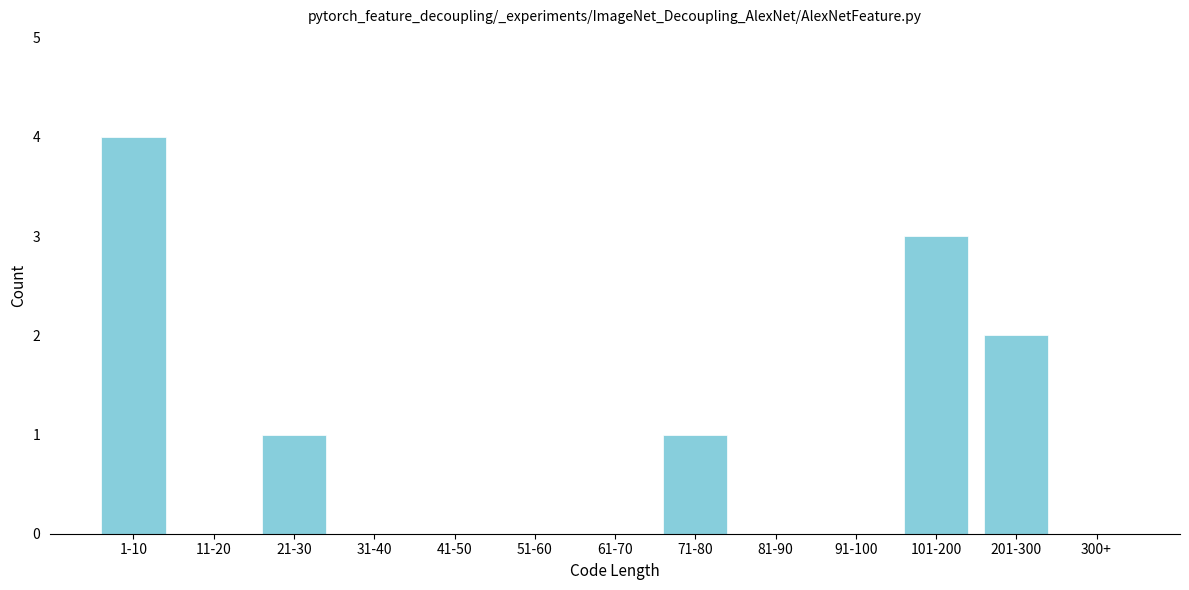

Reading left to right, transcribe all the data shown in this chart.

1-10=4	11-20=0	21-30=1	31-40=0	41-50=0	51-60=0	61-70=0	71-80=1	81-90=0	91-100=0	101-200=3	201-300=2	300+=0